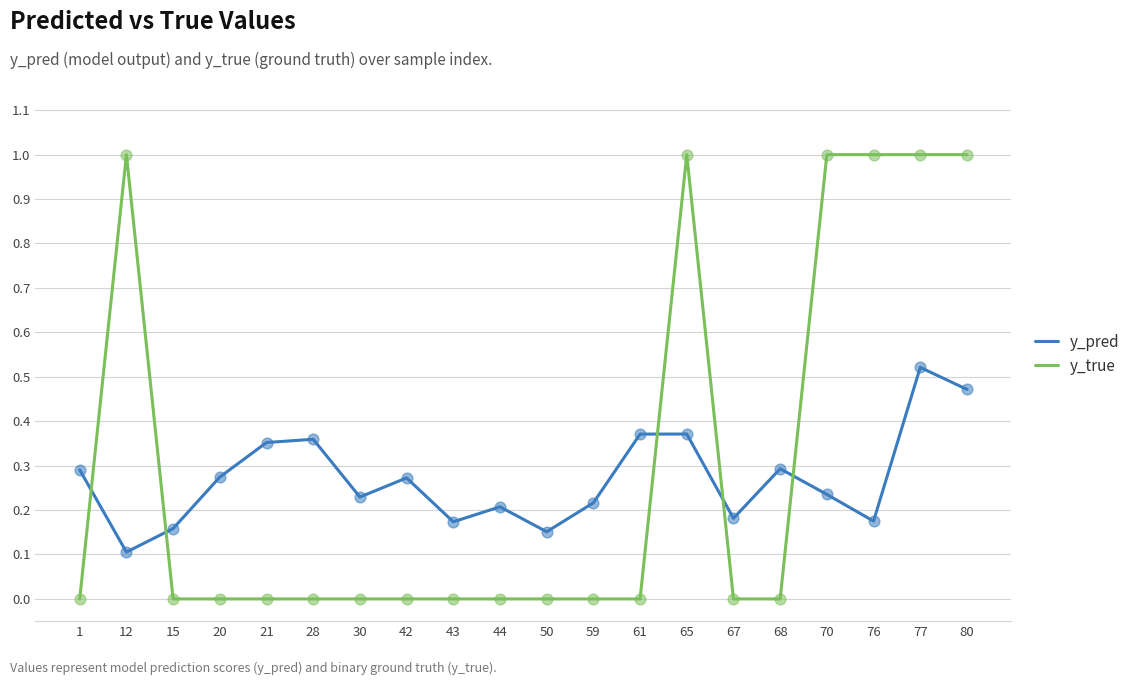

Between 12 and 77, which series saw the biggest shift?

y_pred